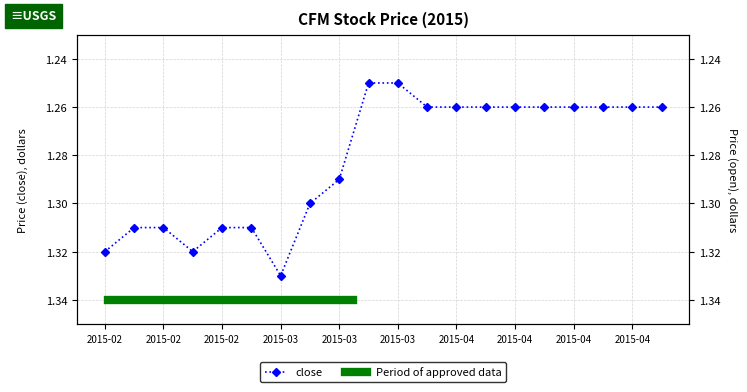

The value of close at 2015-03-12 is 1.3. True or false?

True